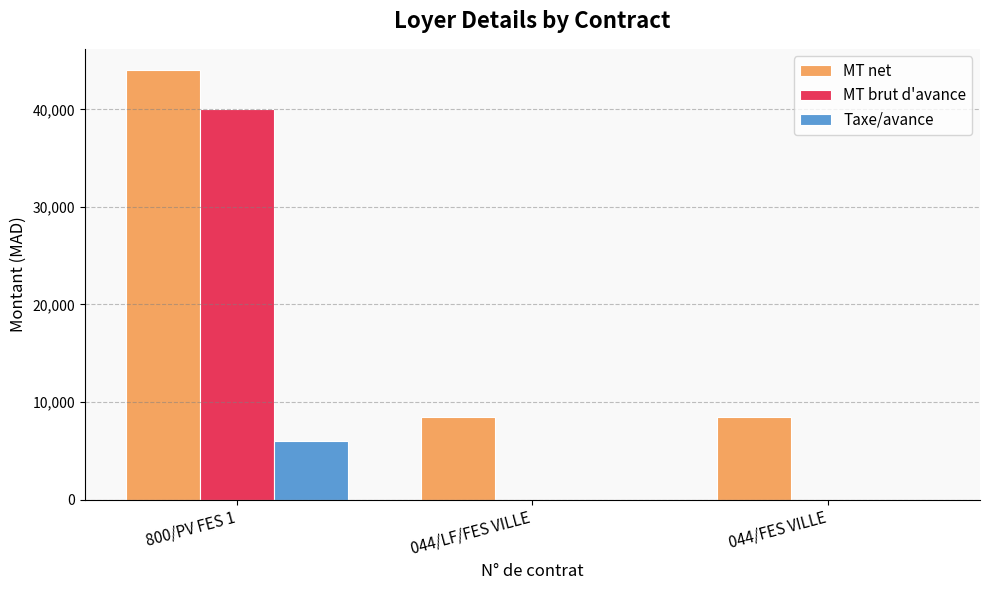

The value of MT net at 044/LF/FES VILLE is 5057. True or false?

False